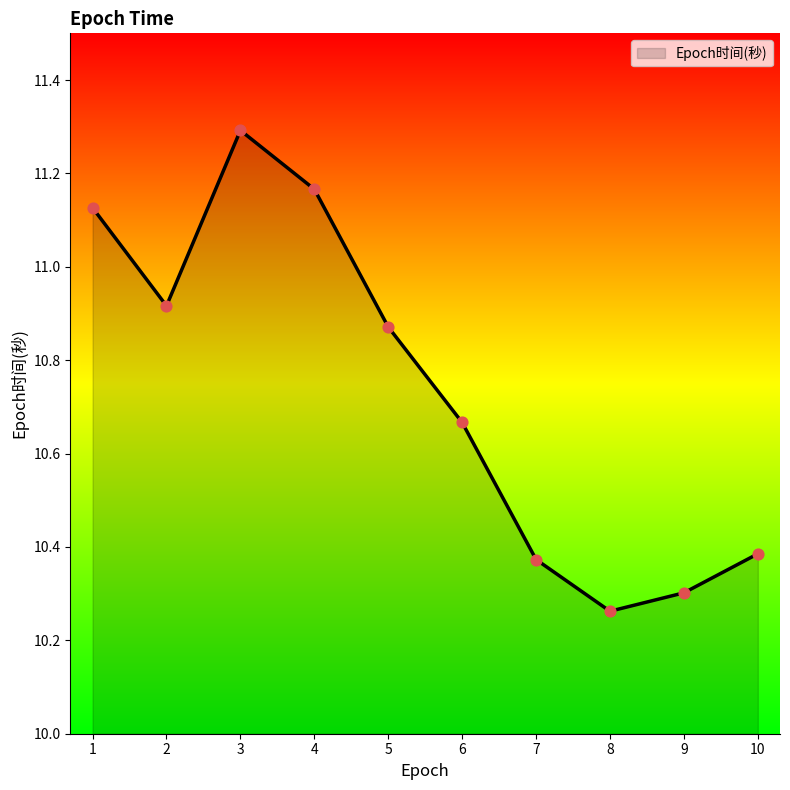

What is the change in value from 3 to 9?

-1.0